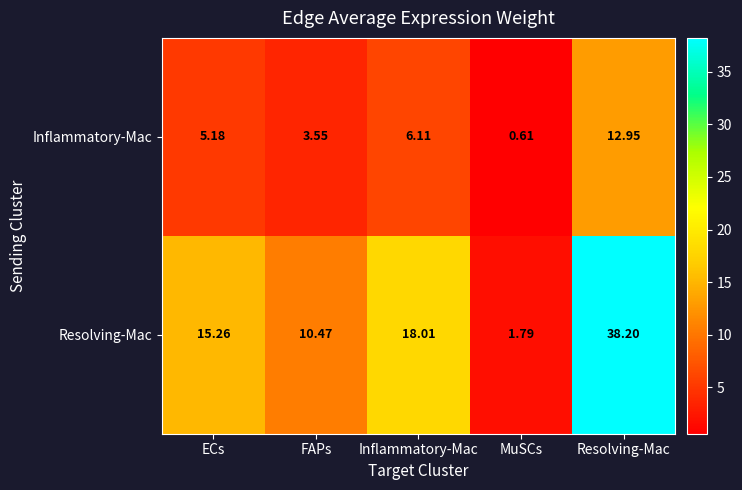

Between ECs and MuSCs, which series saw the biggest shift?

Resolving-Mac